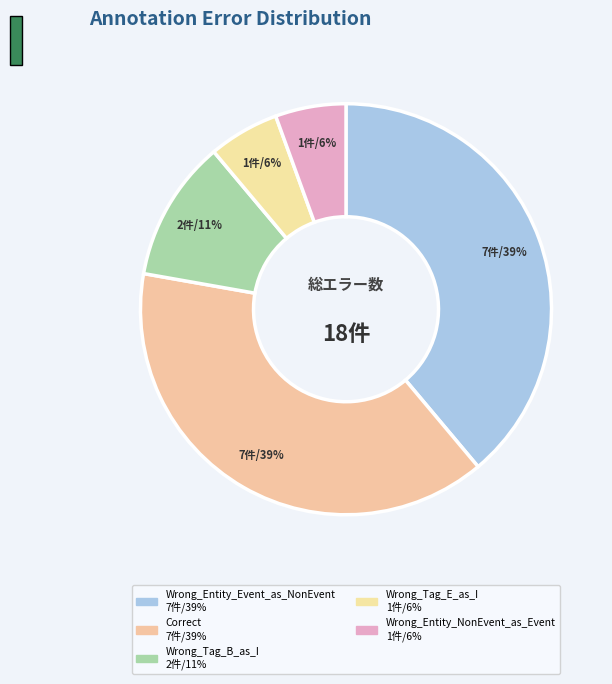

How many segments does this pie chart have?

5